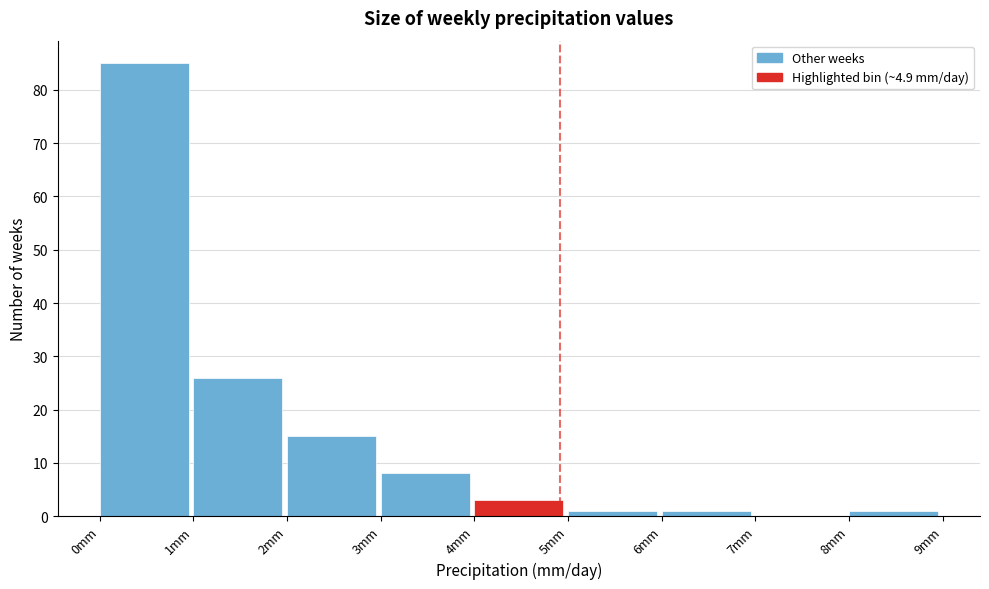

Over which range of the x-axis is the bar tallest?

0 to 1